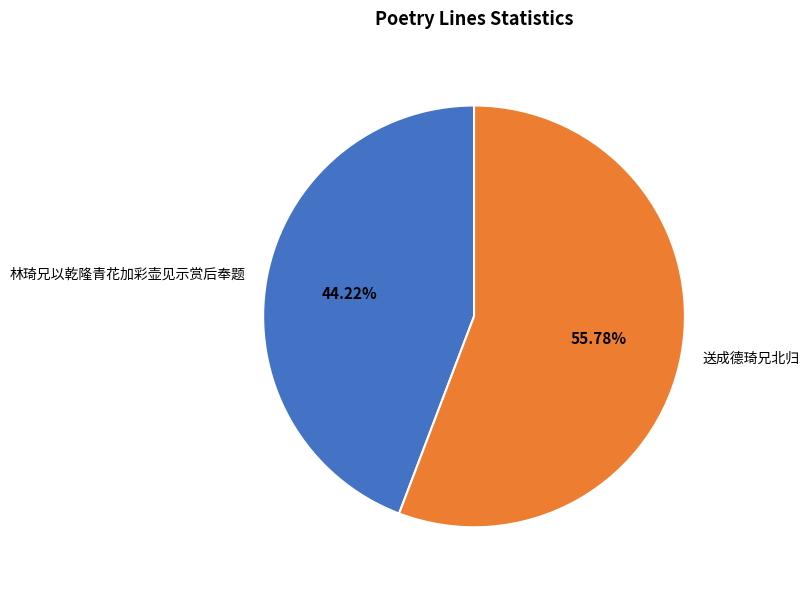

True or false: 送成德琦兄北归 accounts for 61% of the total.

False